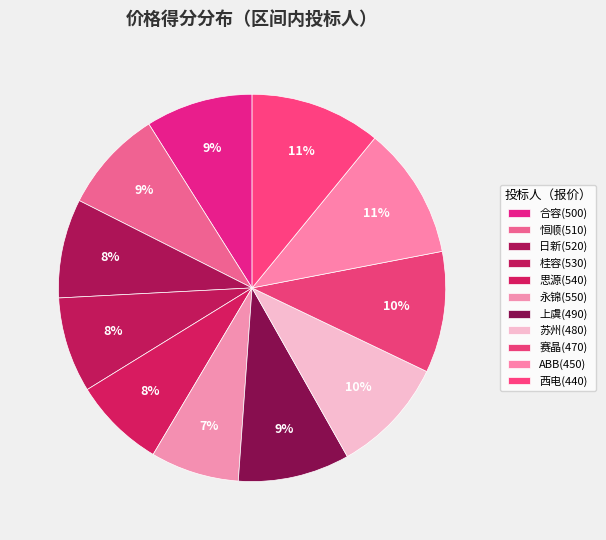

To the nearest percent, what portion does 上虞(490) represent?

9%